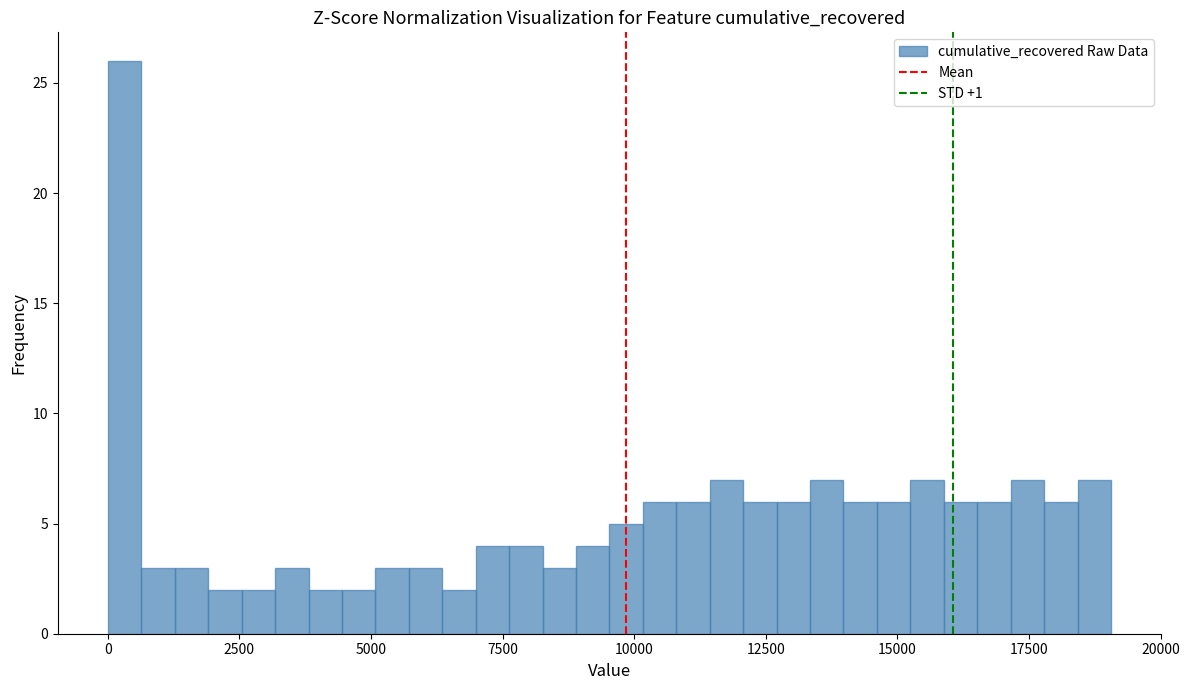

Read against the x-axis, roughly where is the centre of the tallest bar?

500